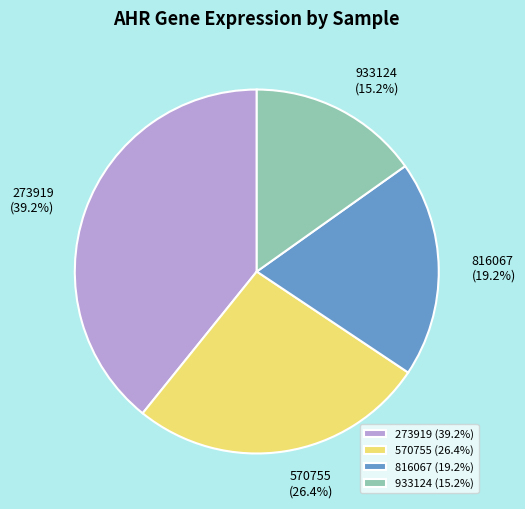

Does 933124 (15.2%) account for over 50% of the chart?

No